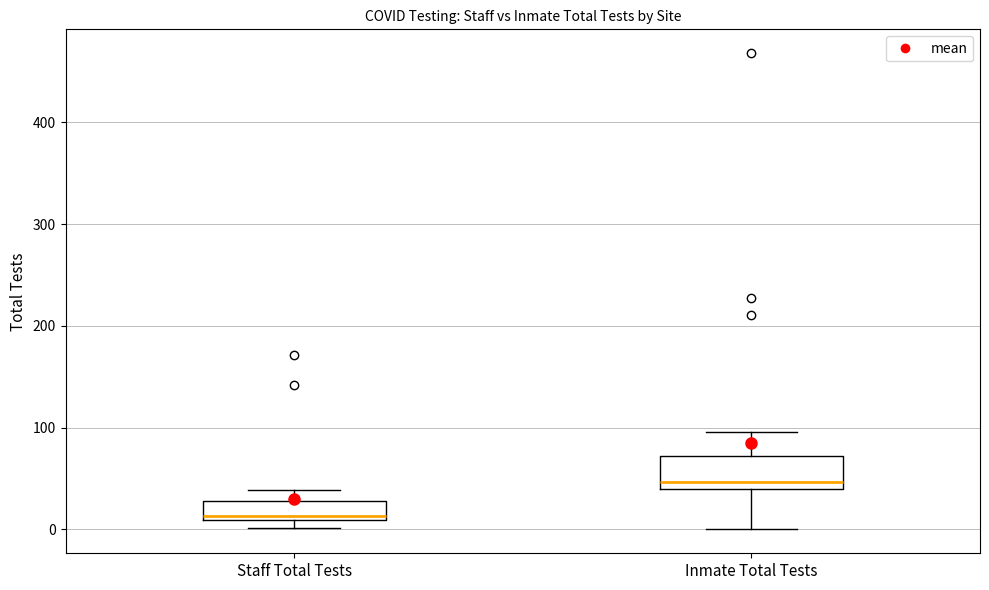

Where is the upper edge of the box for Staff Total Tests on the y-axis? The values are not printed on the chart, so give them approximately, as read against the axis.

30